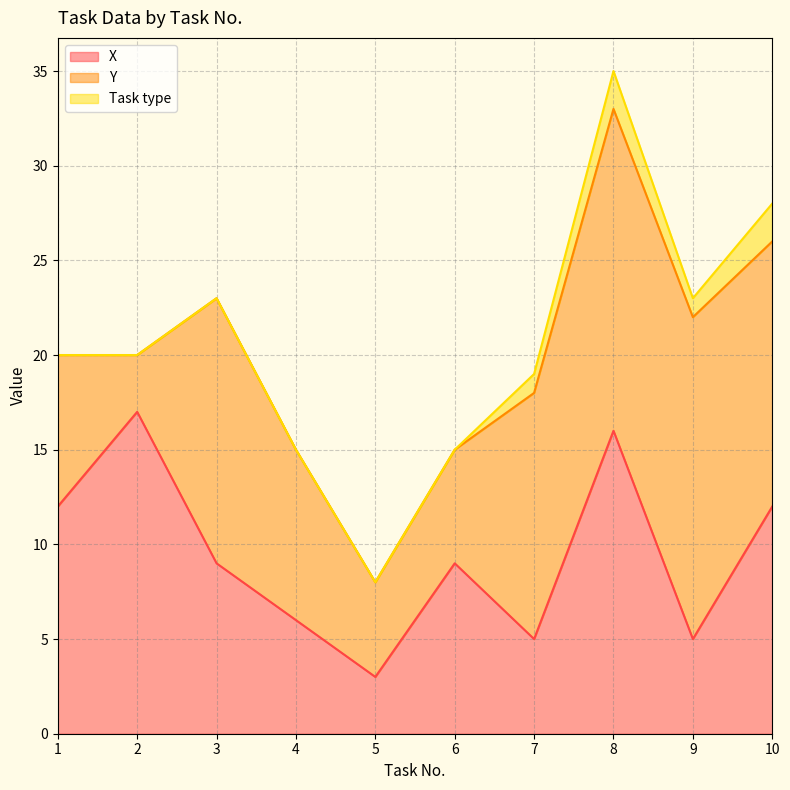

How many interior local peaks does the X series have?

3